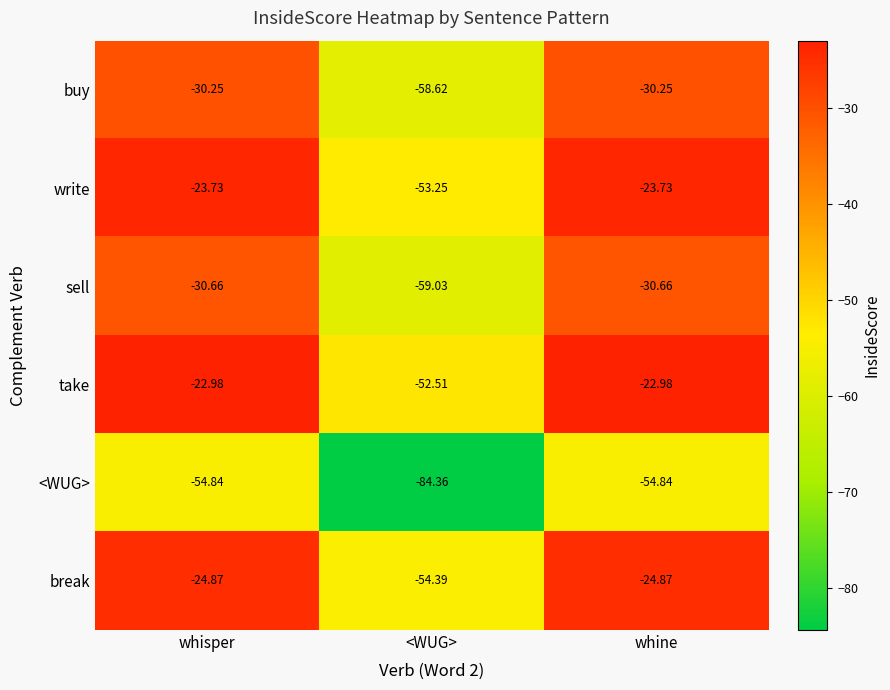

Which series has the largest range (max minus min)?

take